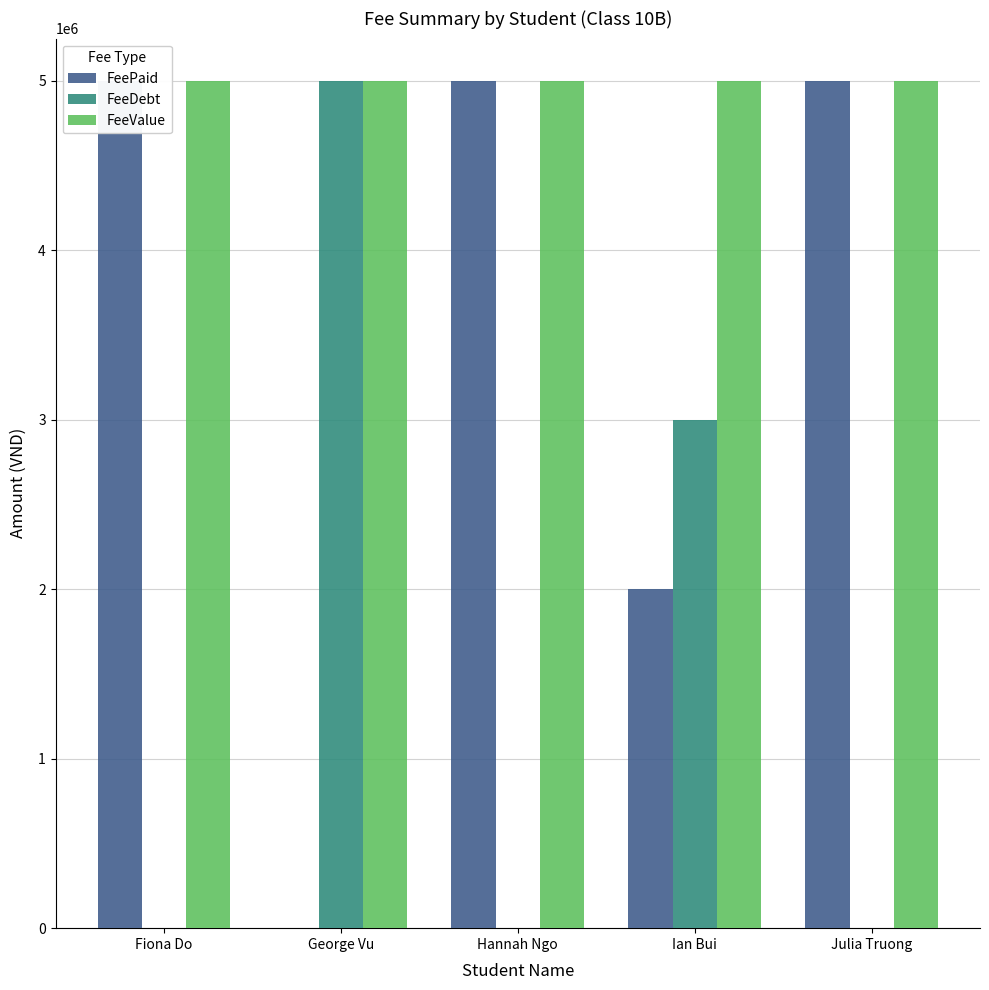

List the series in order of their peak value, highest first.

FeePaid, FeeDebt, FeeValue